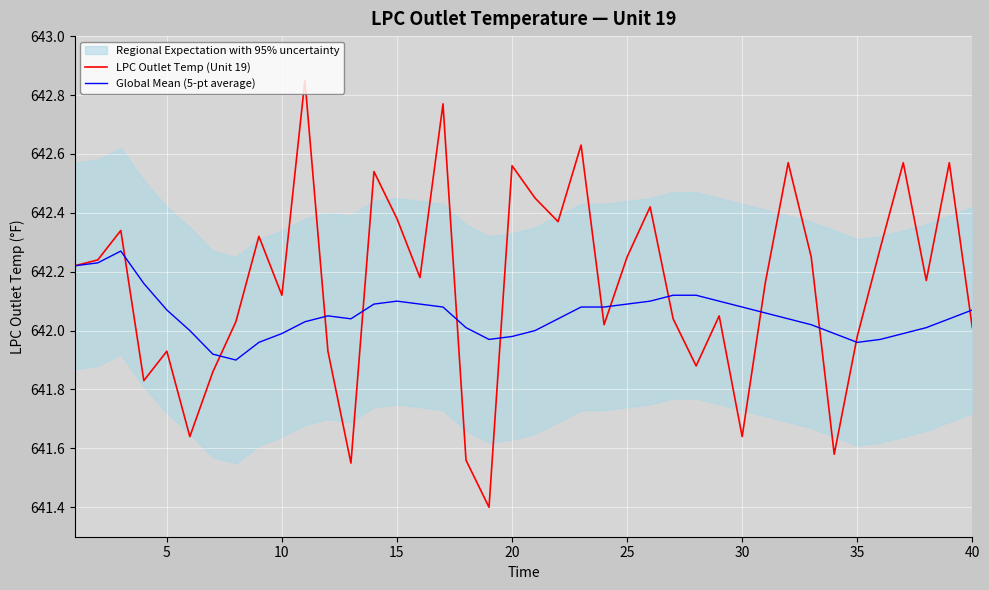

True or false: LPC Outlet Temp (Unit 19) has a value of 349.7 at 30.

False